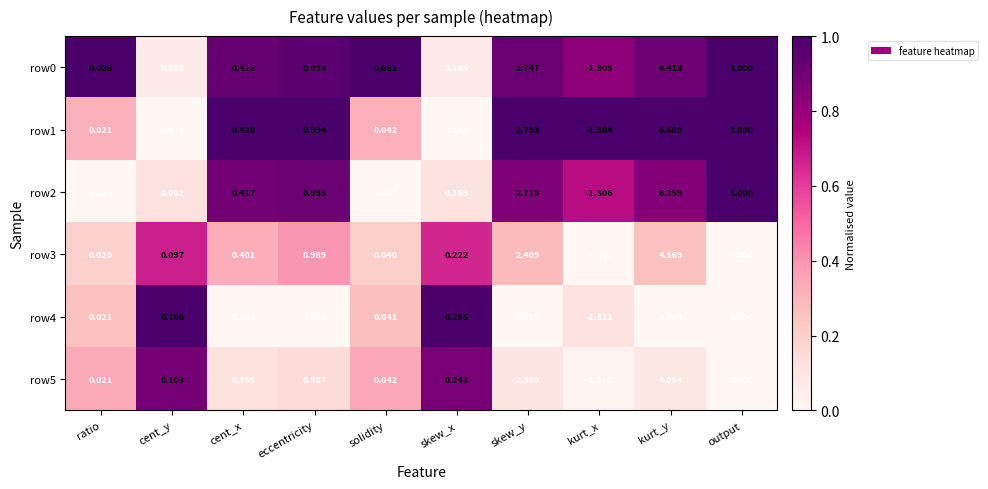

Which series has the widest spread of values?

row1